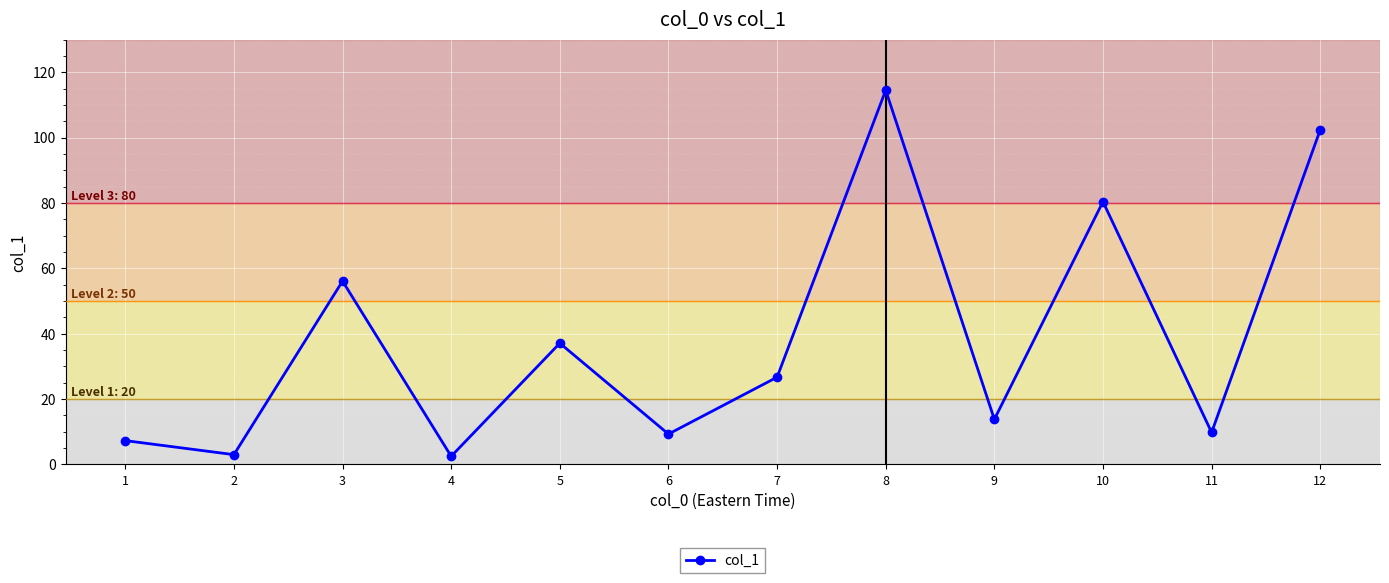

At which label is the value closest to 58?

3